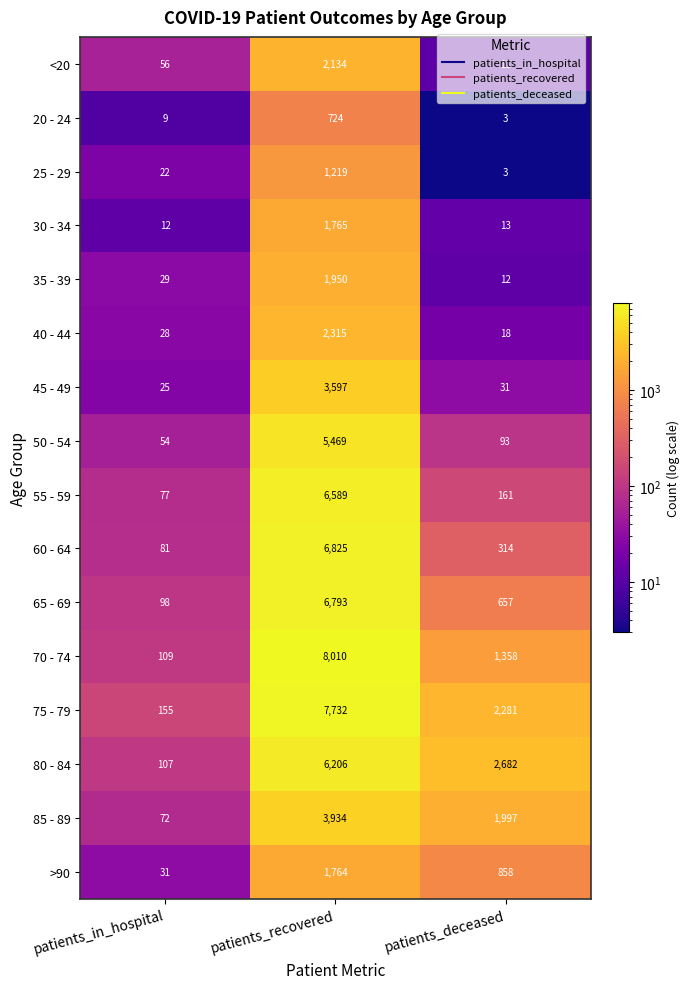

What value does the 30 - 34 series have at patients_recovered?

1765